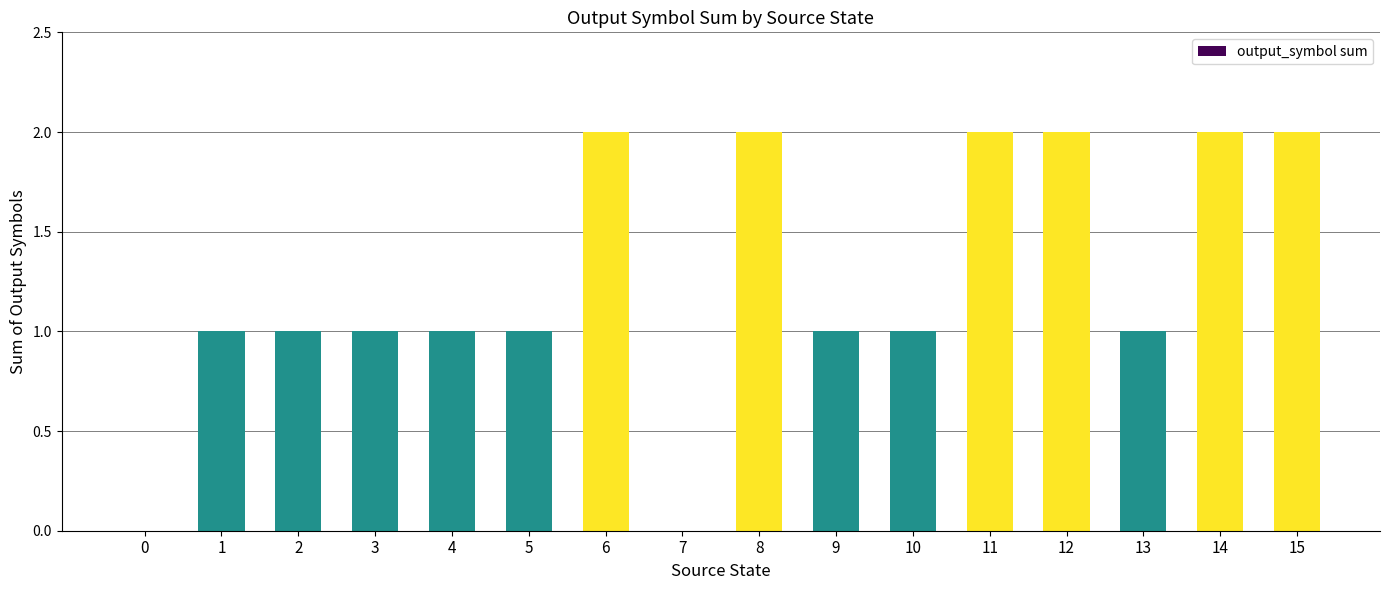

What is the sum of all values?

20